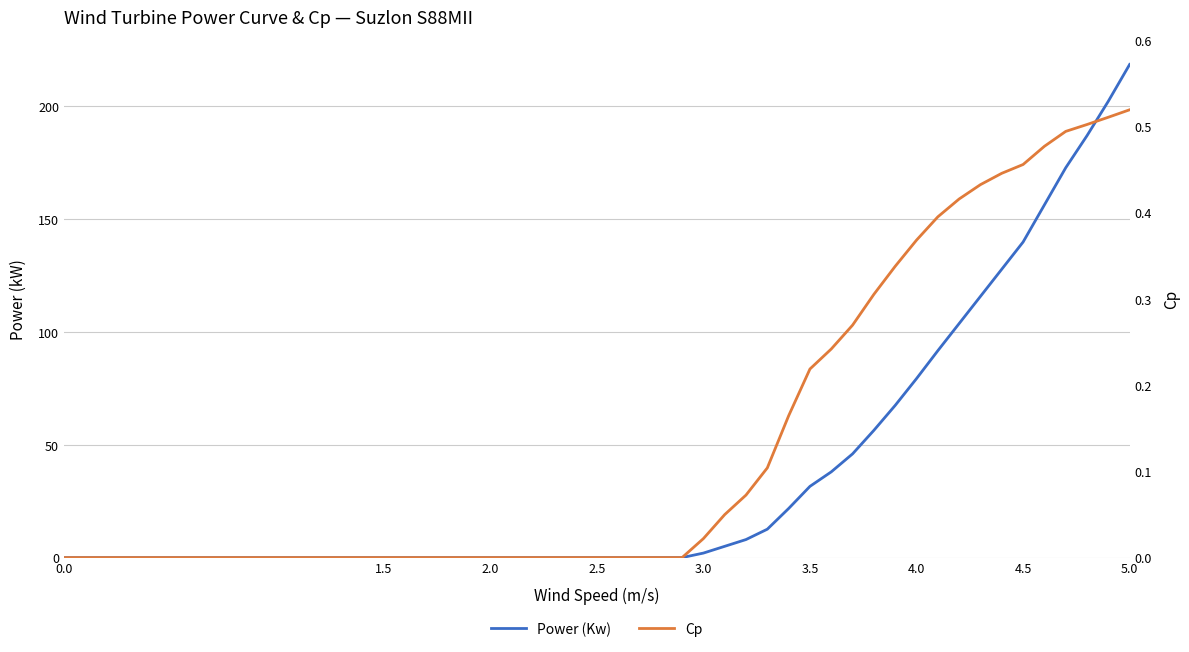

Is it true that Power (Kw) equals 218.6 at 5.0?

True